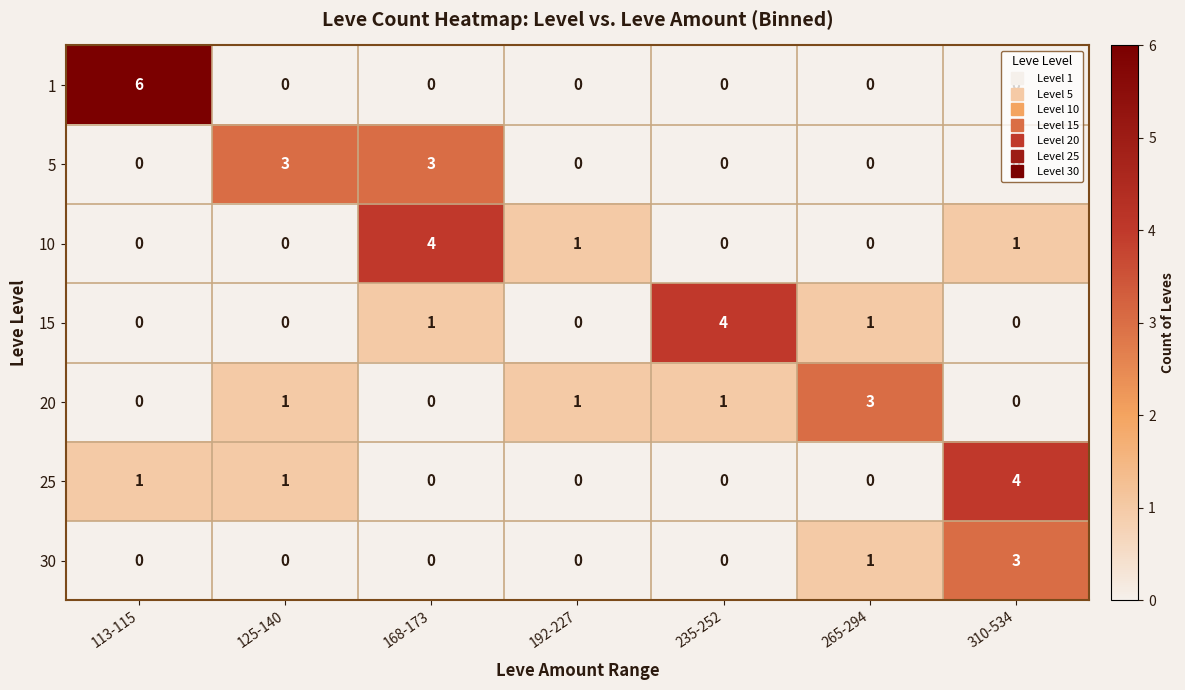

What is the total value across all series at 265-294?

5